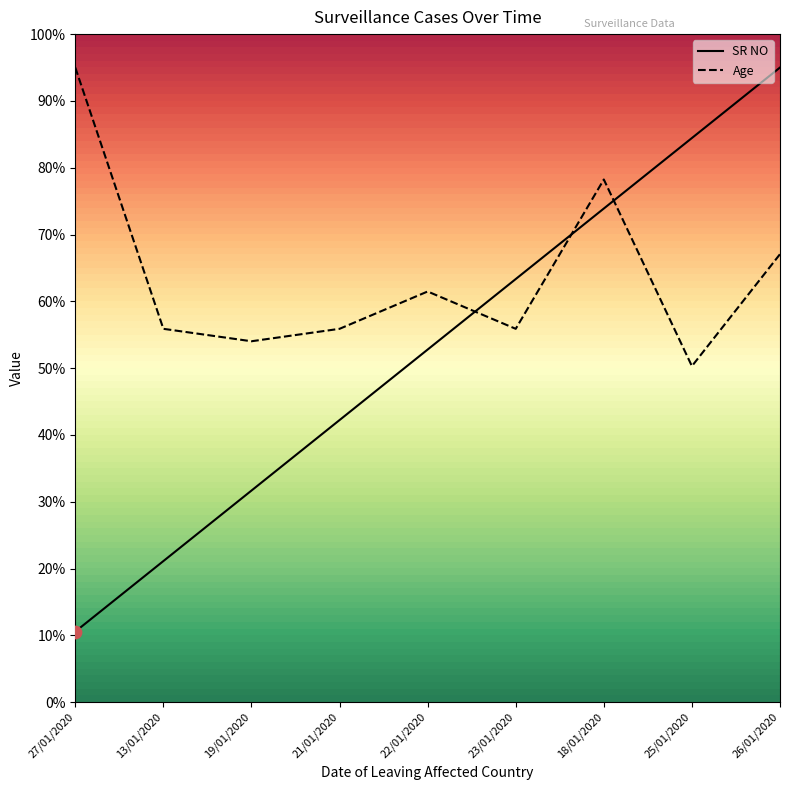

Which series has the widest spread of Y values?

SR NO